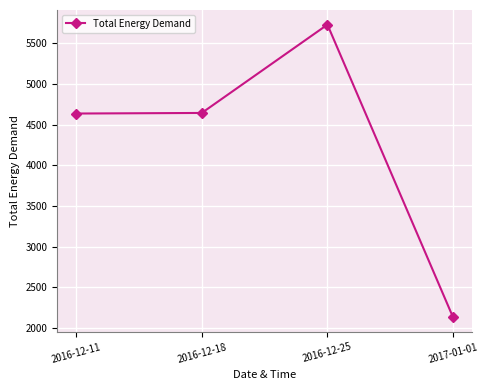

What is the difference between the second highest and second lowest values?

7.1